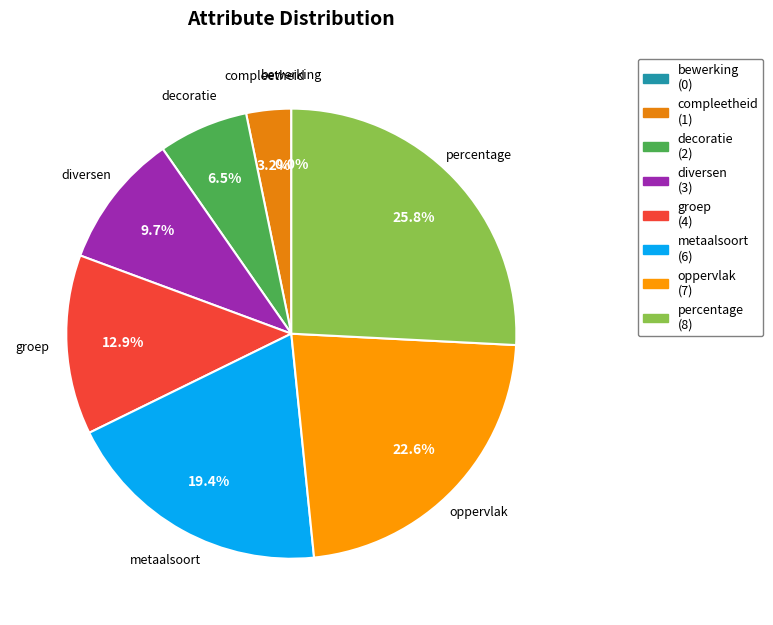

True or false: oppervlak accounts for 17% of the total.

False